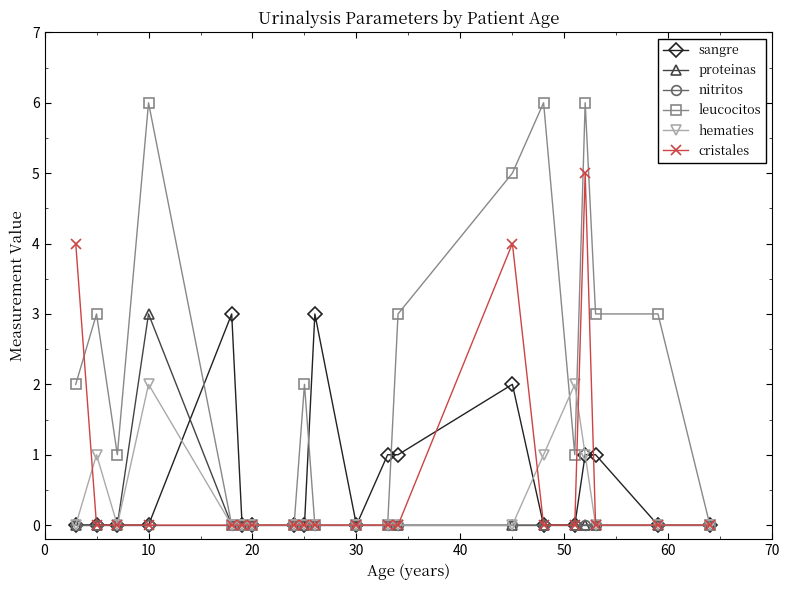

What is the difference between the maximum and second lowest values in the hematies series?

2